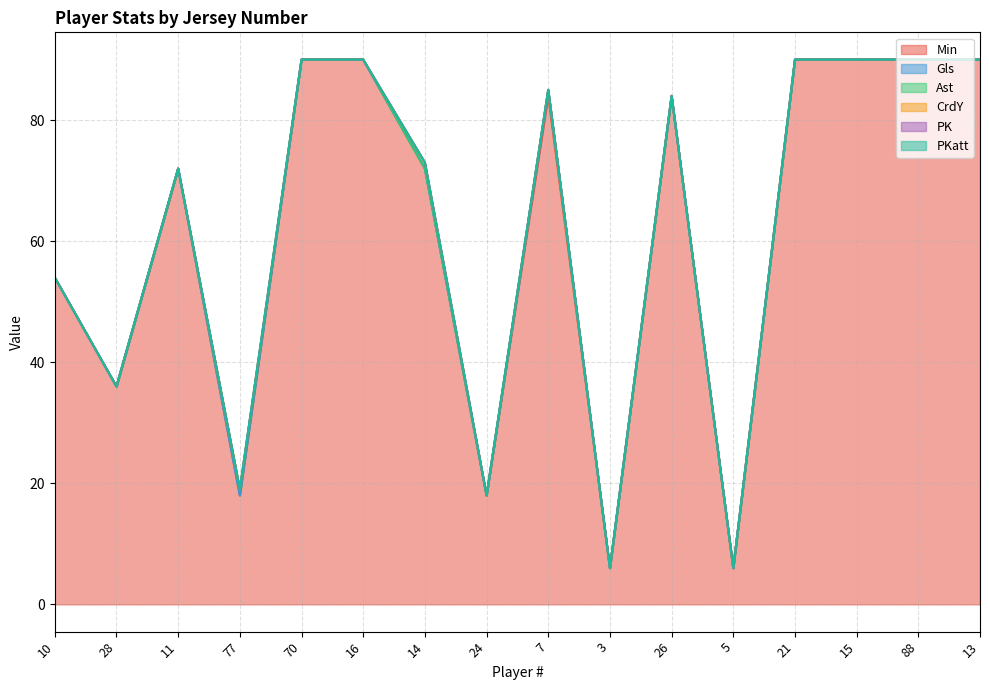

At which category does Min reach its first local valley?

28